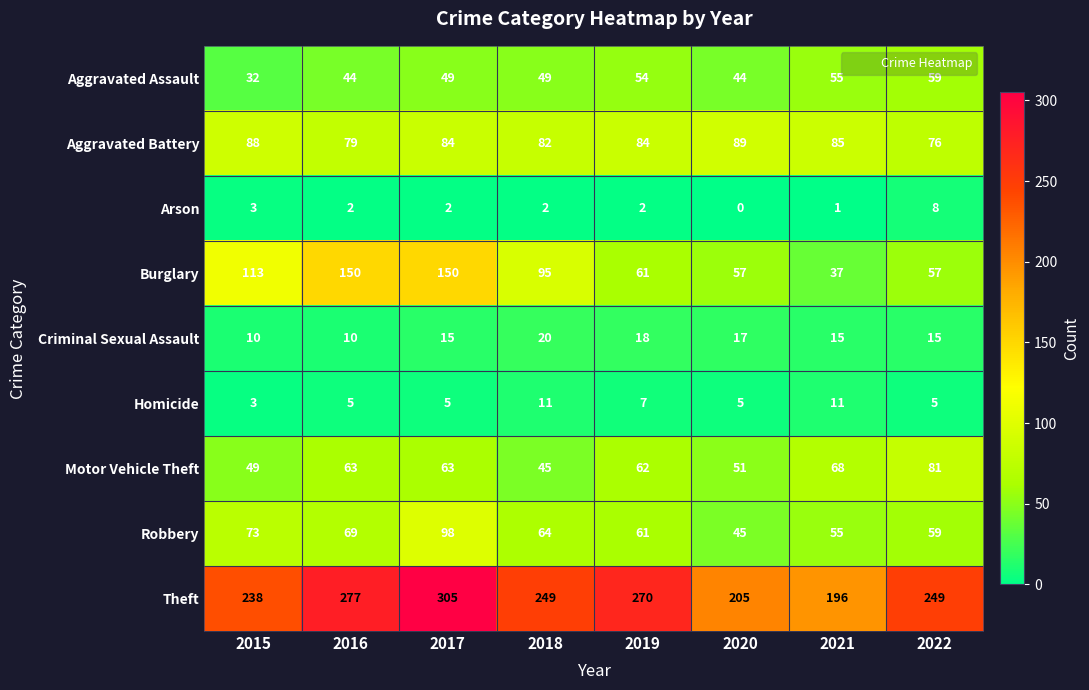

Which series changed the most between 2016 and 2019?

Burglary